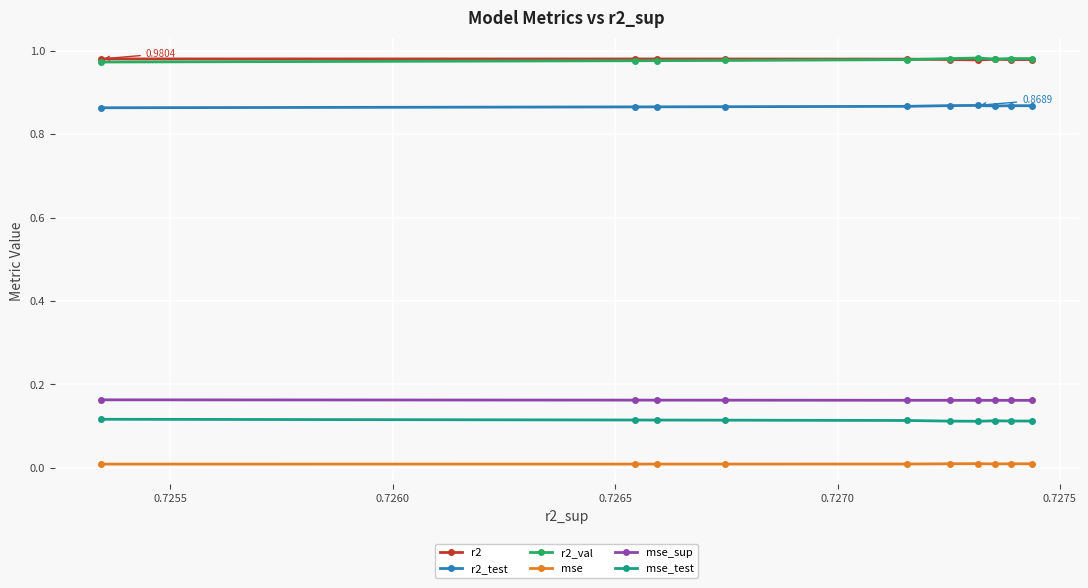

True or false: mse_test and r2_test cross at least once.

False